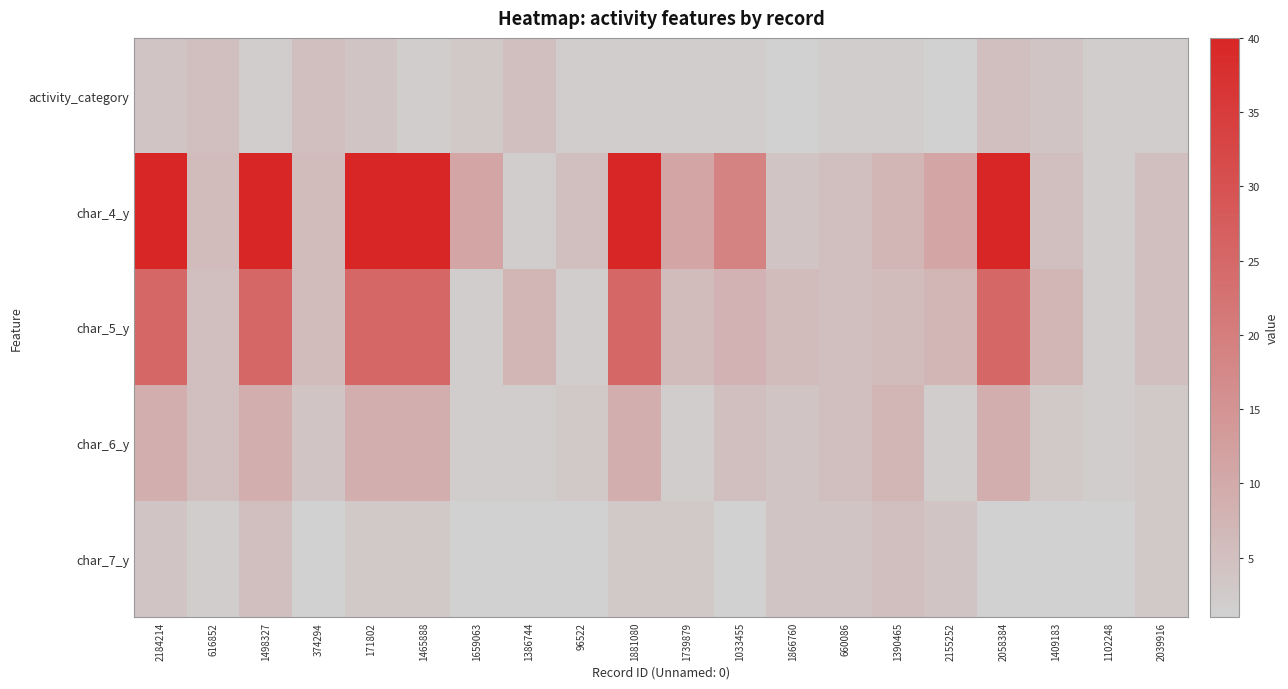

Which series has the largest total across all categories?

char_4_y